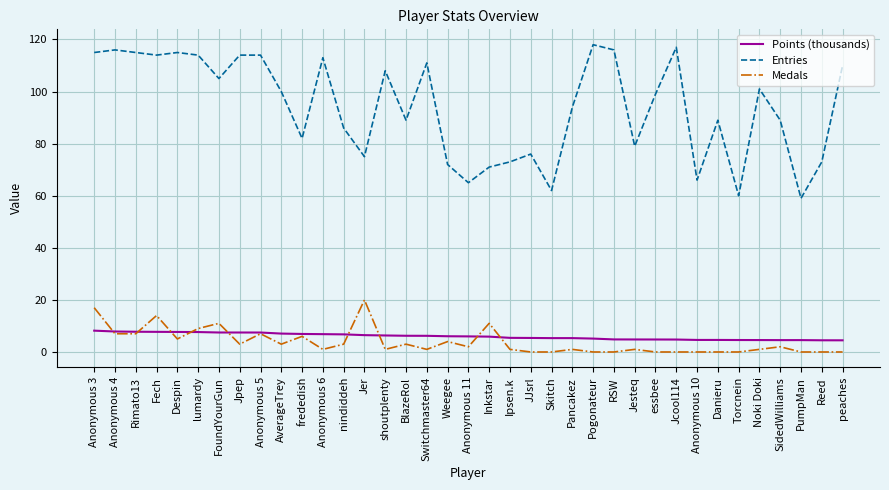

Does the chart display data point markers on the line(s)?

No